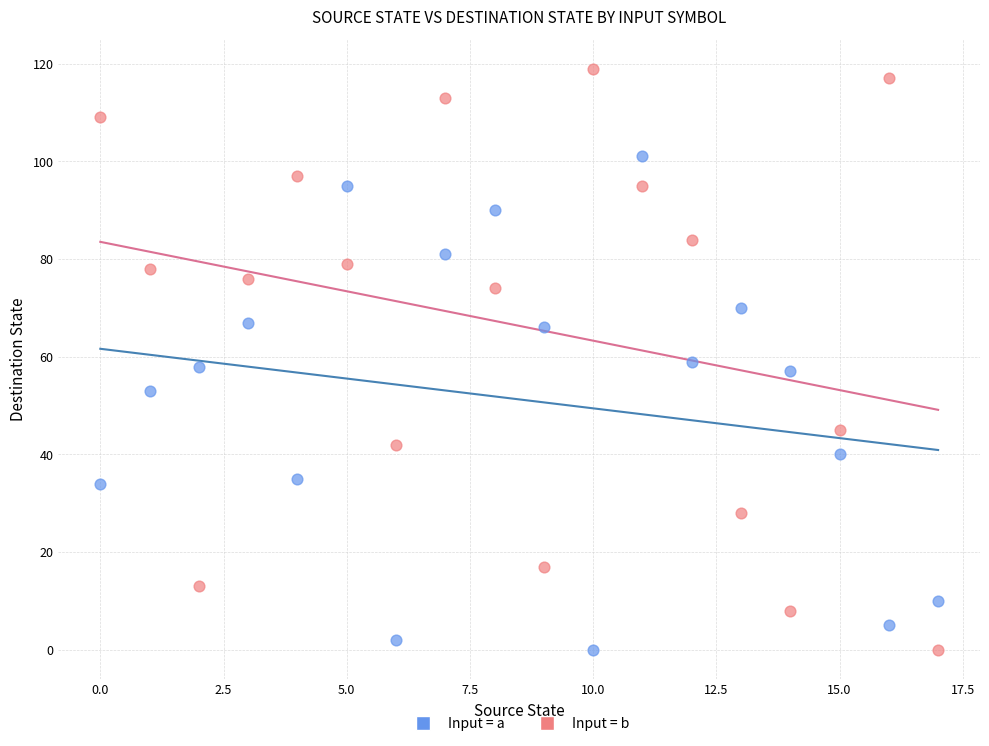

Across all data points, what is the range of Y values (max minus min)?

119